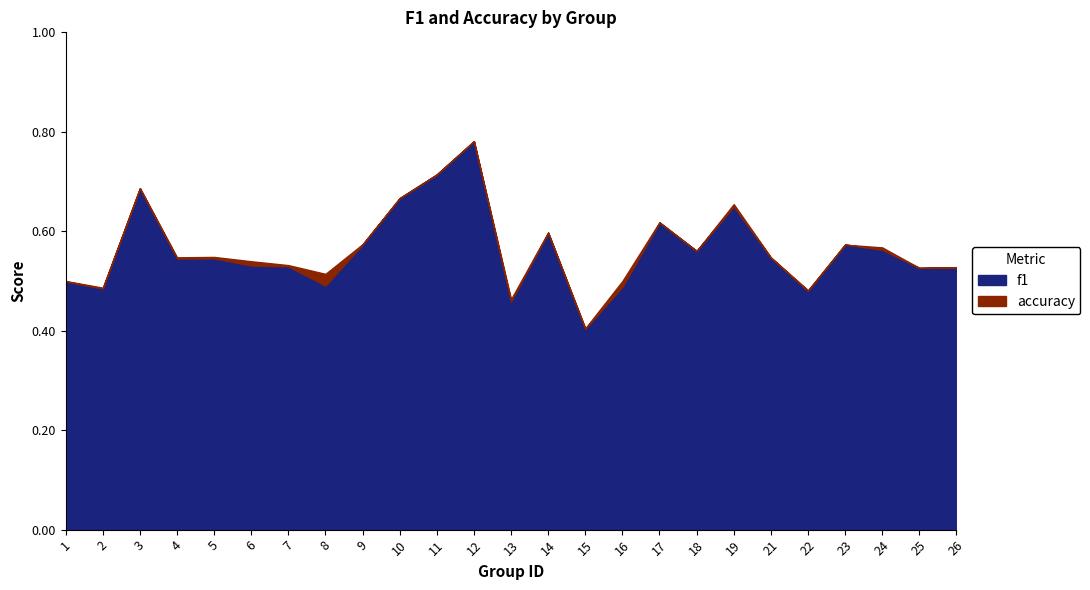

True or false: f1 and accuracy intersect in this chart.

True